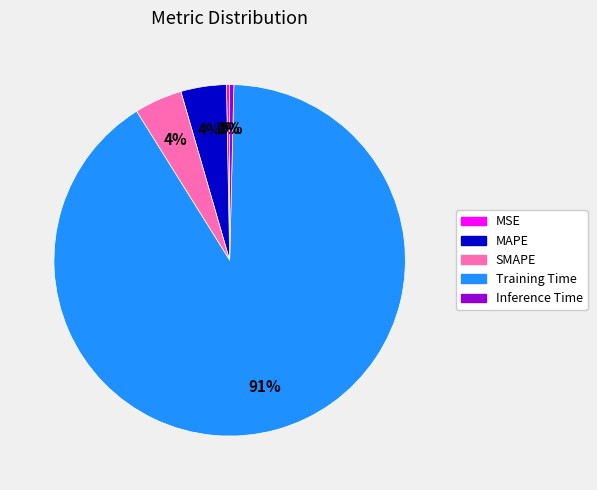

To the nearest percent, what is the average slice percentage?

20%